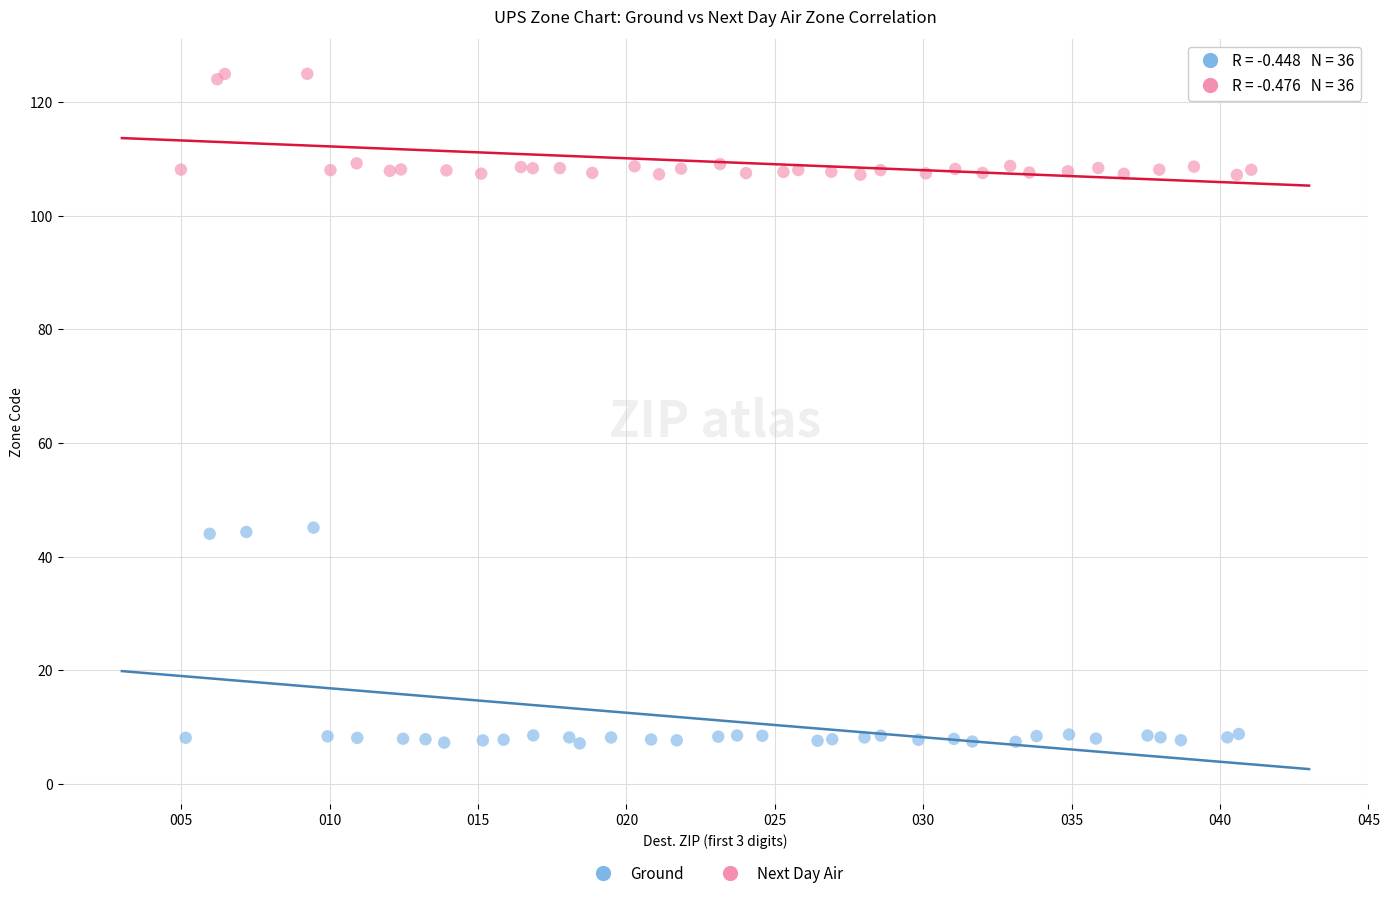

Which series contains the lowest Y value?

Ground